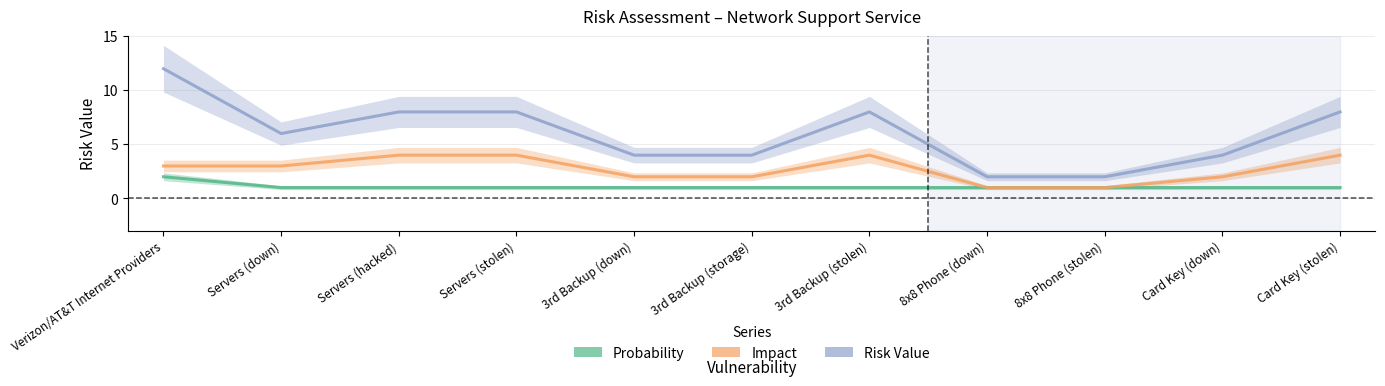

What is the difference between the second highest and minimum values in the Risk Value series?

6